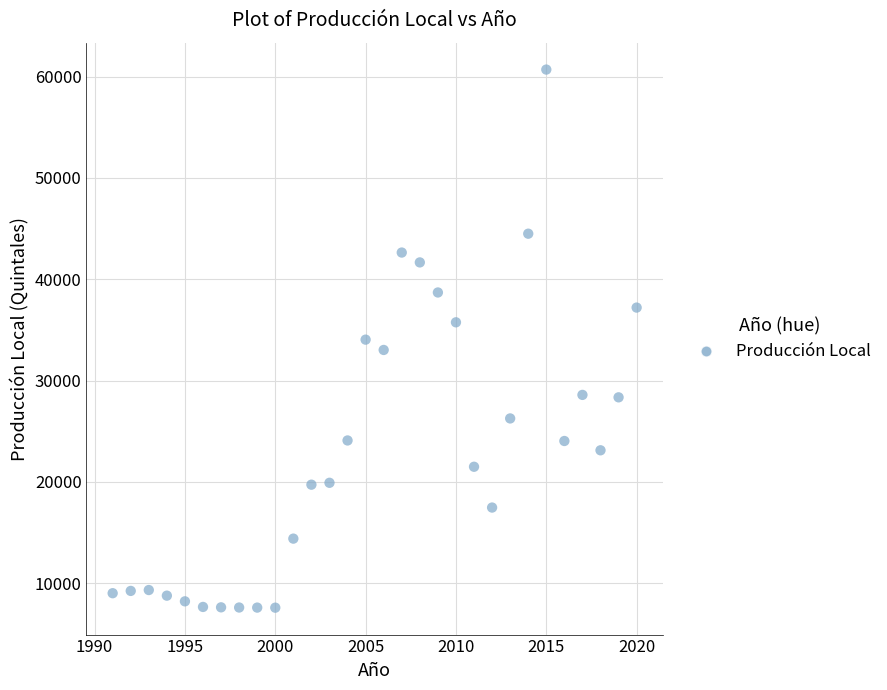

What is the range of Y values (max minus min)?

53094